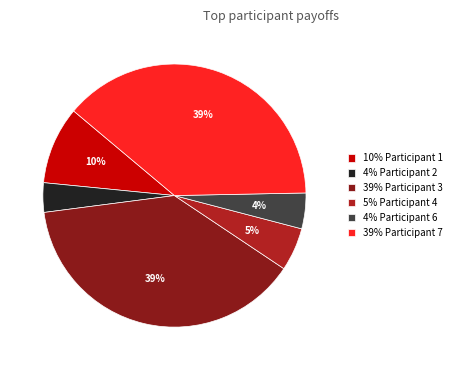

How many slices are in this pie chart?

6